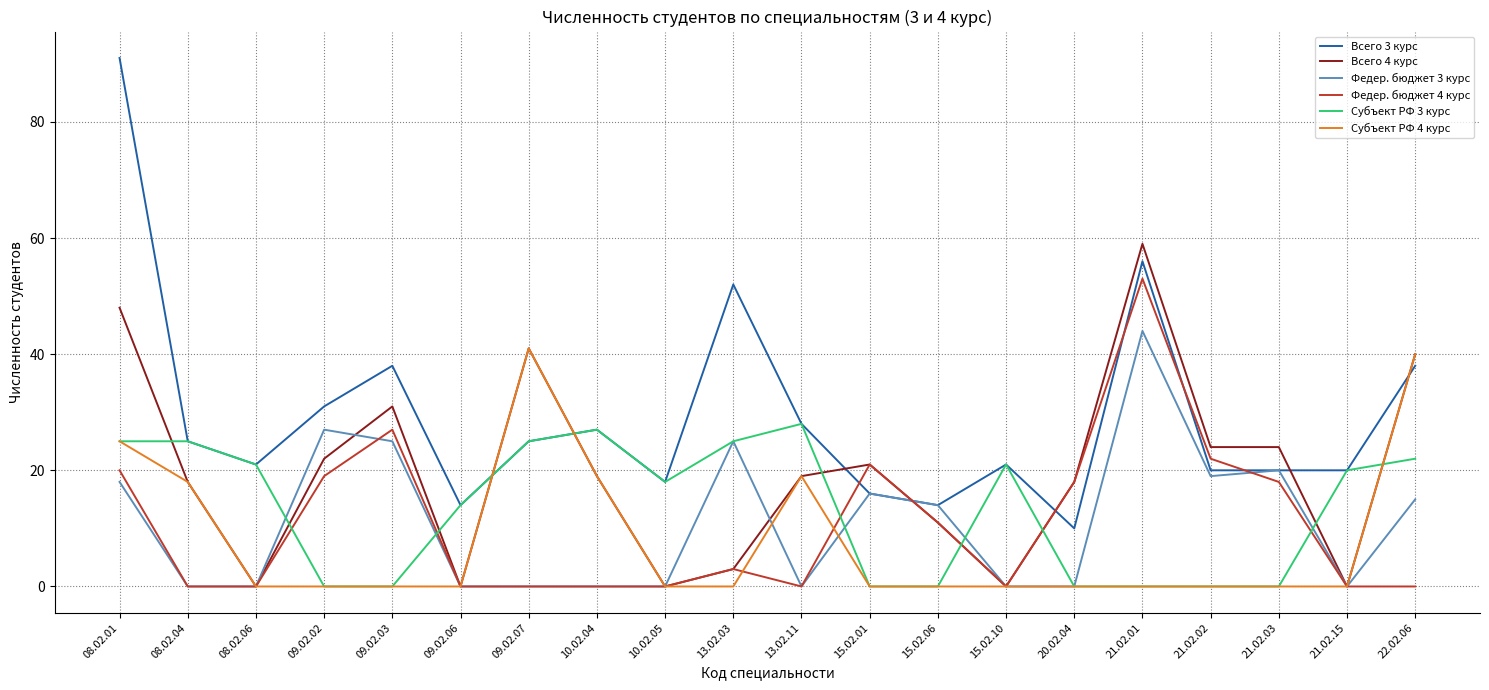

After their last crossing, which series has the higher values: Субъект РФ 3 курс or Всего 4 курс?

Всего 4 курс